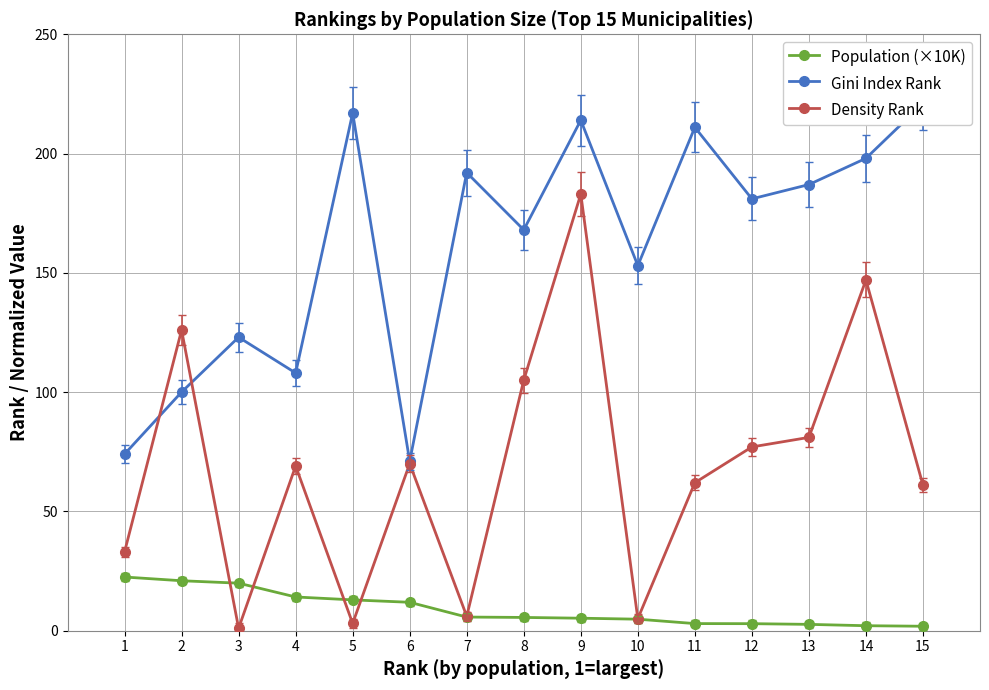

The value of Gini Index Rank at 3 is 30.3. True or false?

False